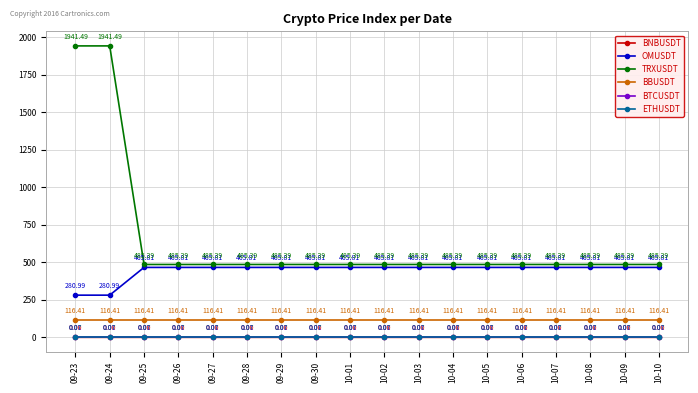

Is the value of OMUSDT at 09-25 greater than the value of BNBUSDT at 09-26?

Yes